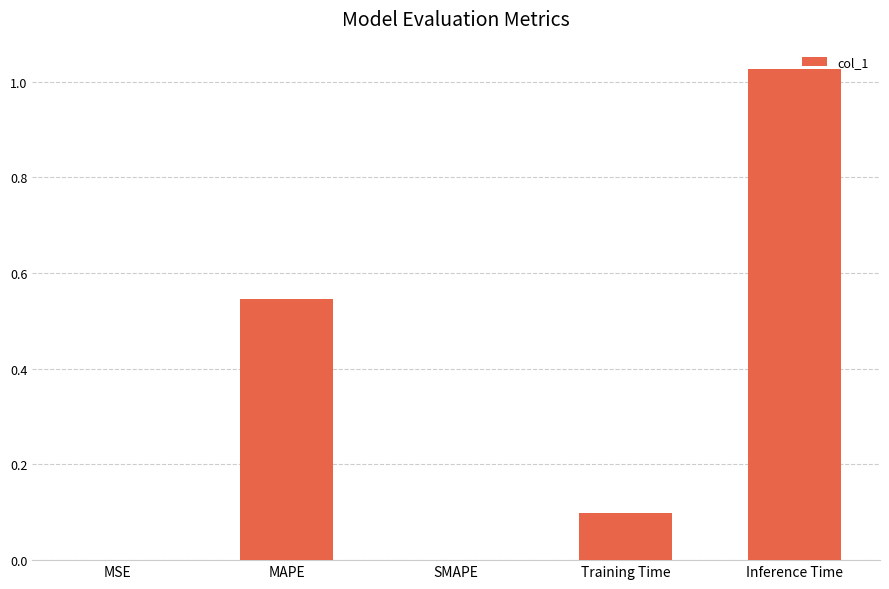

True or false: the data shows 0.3 at MAPE.

False